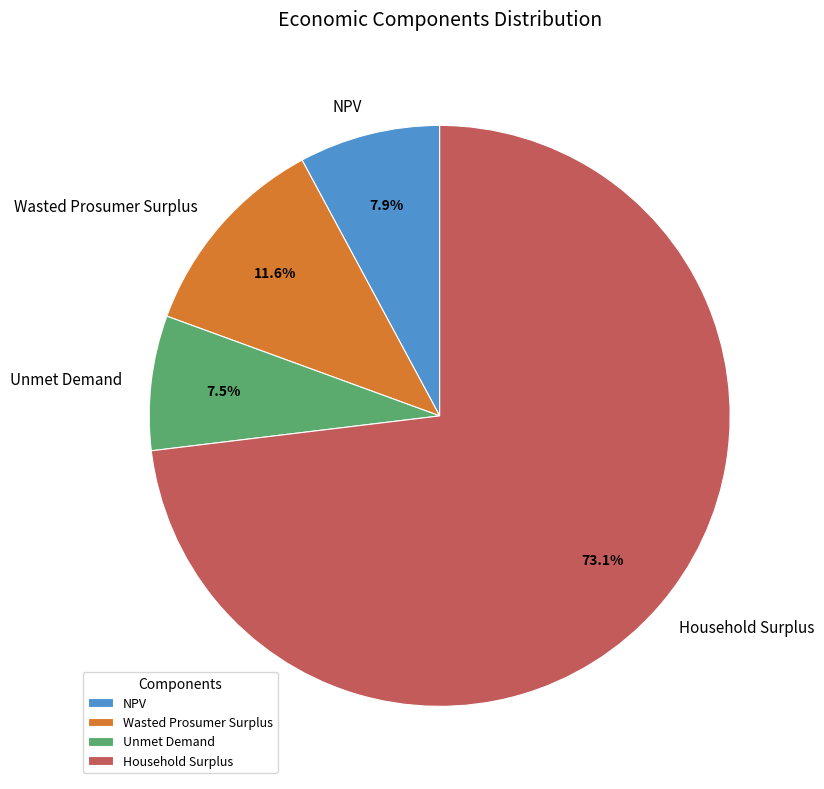

Count the number of slices in the pie.

4